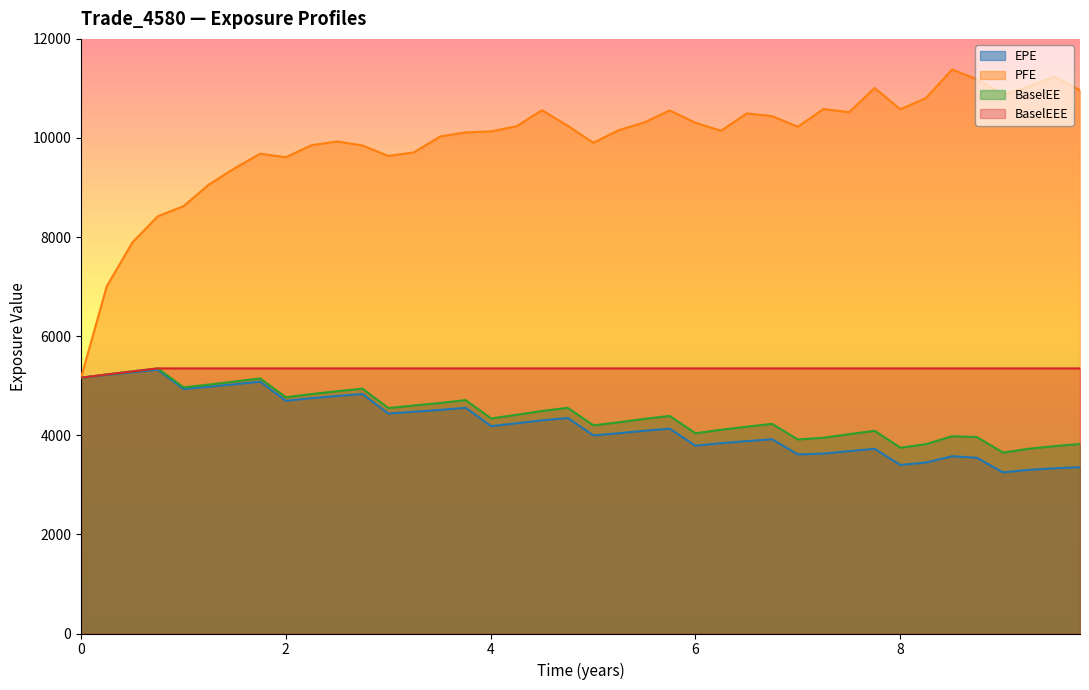

How many distinct data groups are displayed?

4